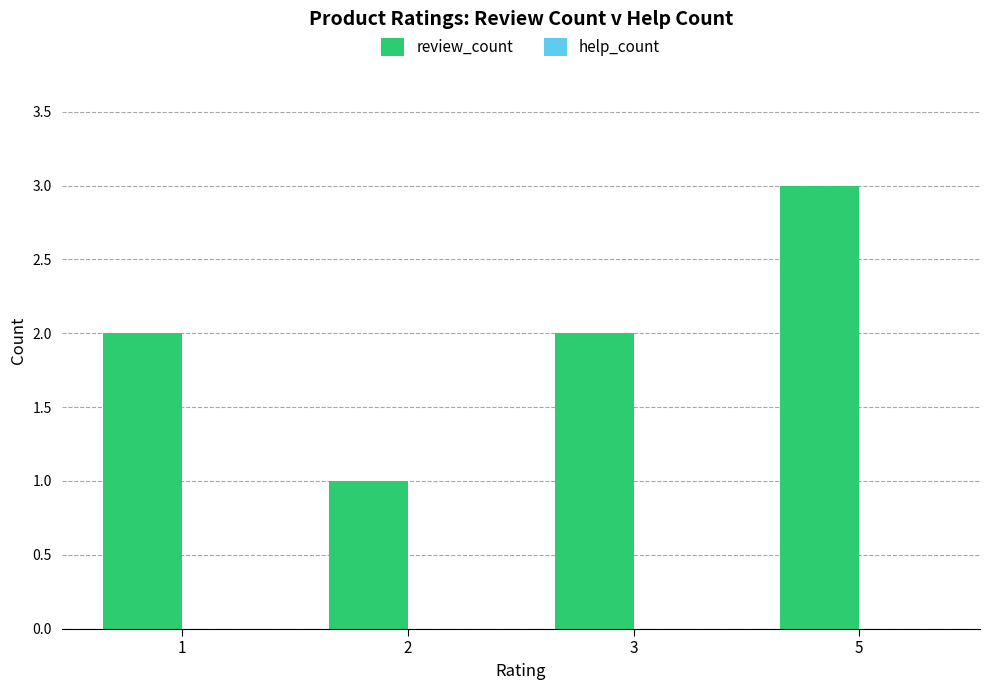

What is the sum of all values?

8